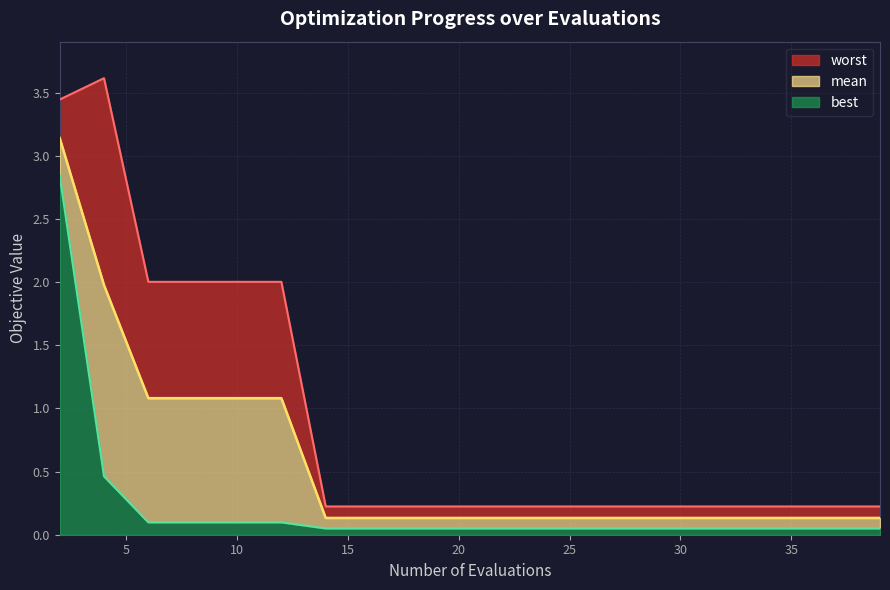

True or false: mean and worst cross at least once.

False